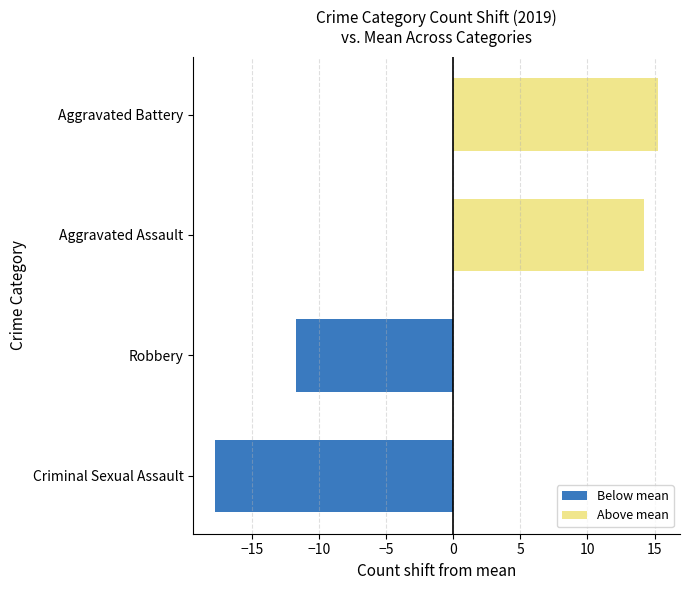

Count the number of data series in this chart.

1